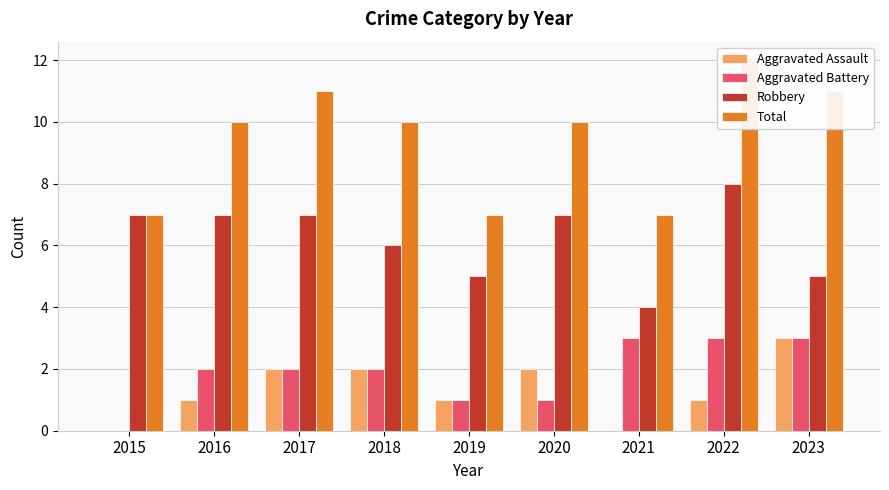

What are all the series names shown in the legend?

Aggravated Assault, Aggravated Battery, Robbery, Total